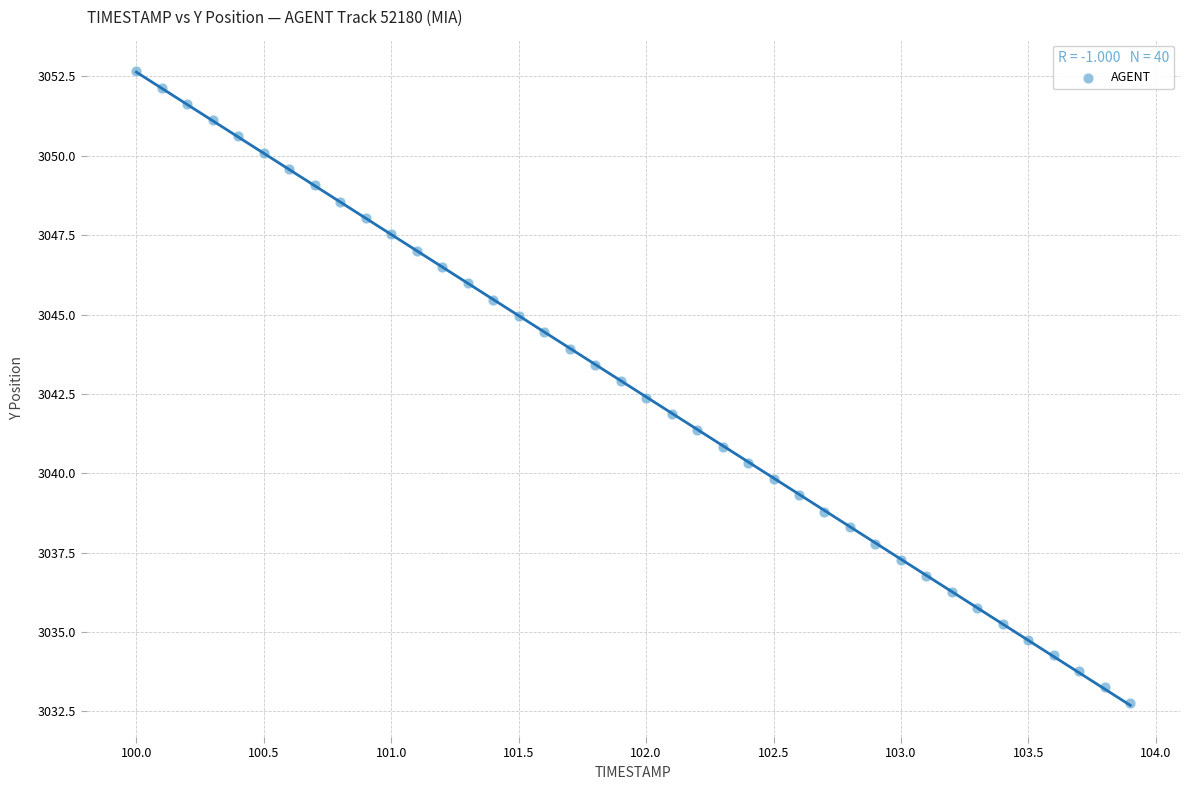

What is the range of X values (max minus min)?

3.9